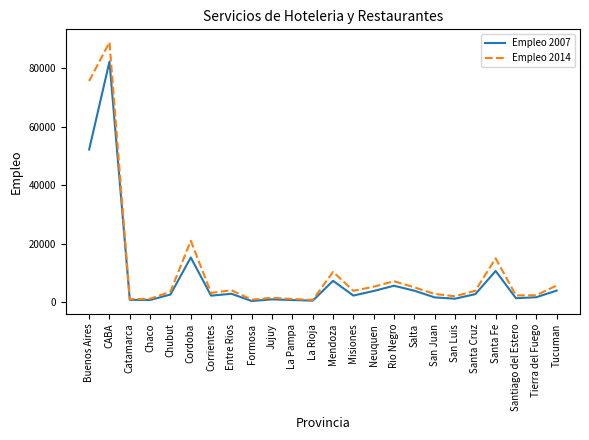

Is the value of Empleo 2007 at Catamarca greater than the value of Empleo 2014 at Misiones?

No